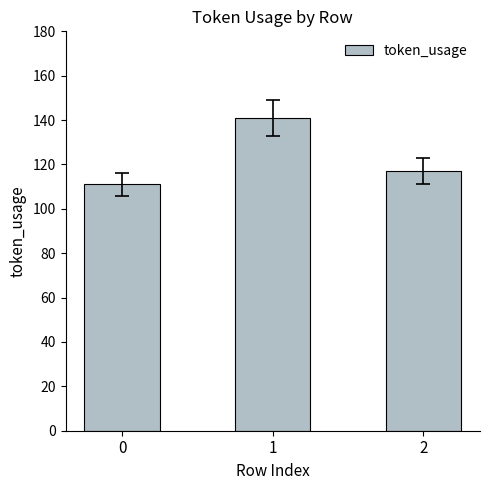

Which has a higher value, 0 or 2?

2